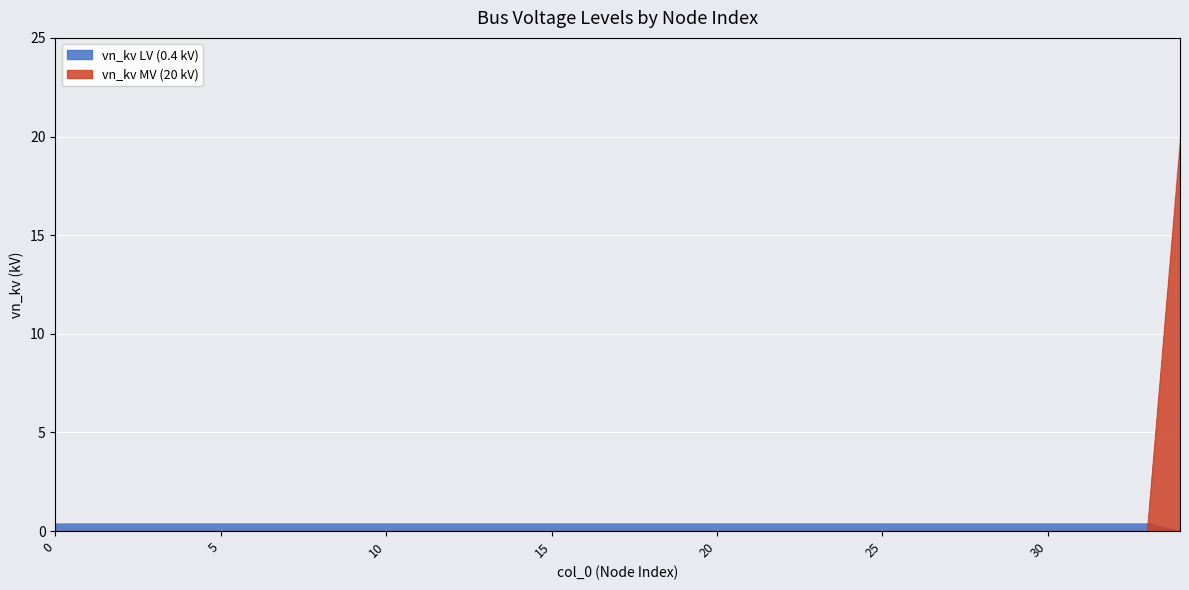

What is the sum of all values?

33.6